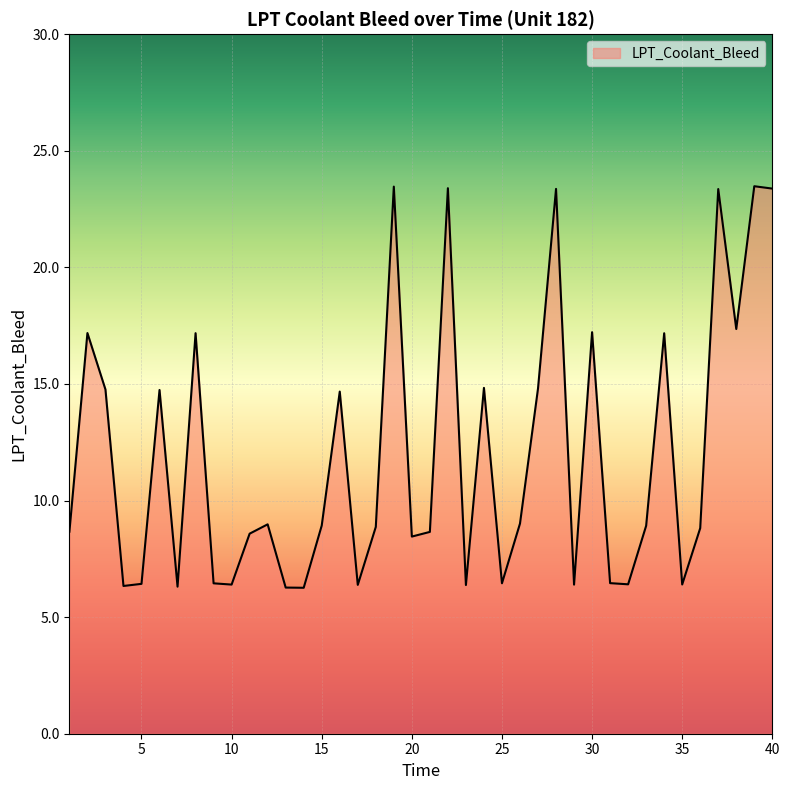

What is the difference between the maximum and minimum values?

17.2